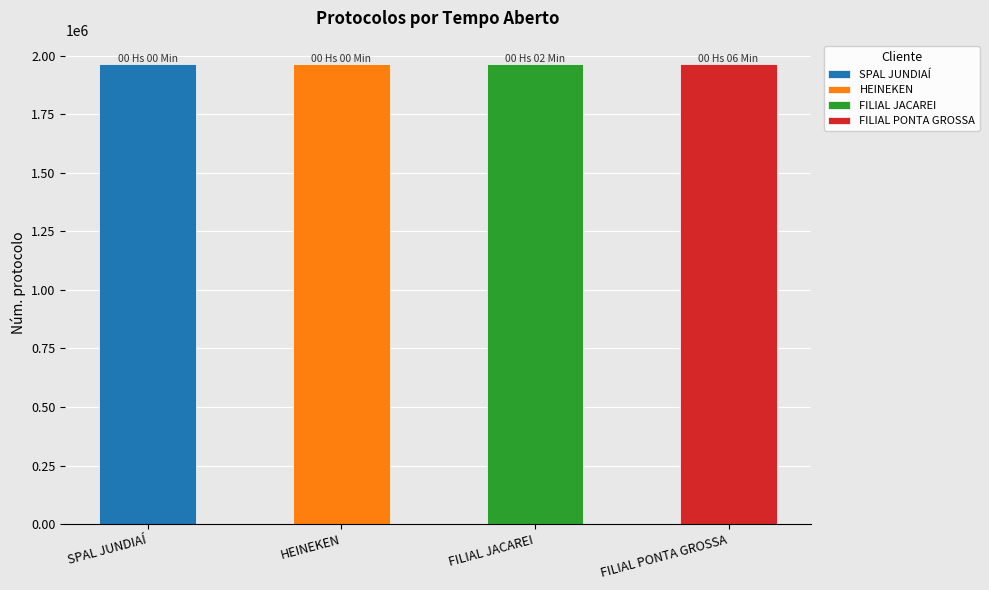

Between 00 Hs 00 Min and 00 Hs 02 Min, which is larger?

00 Hs 00 Min